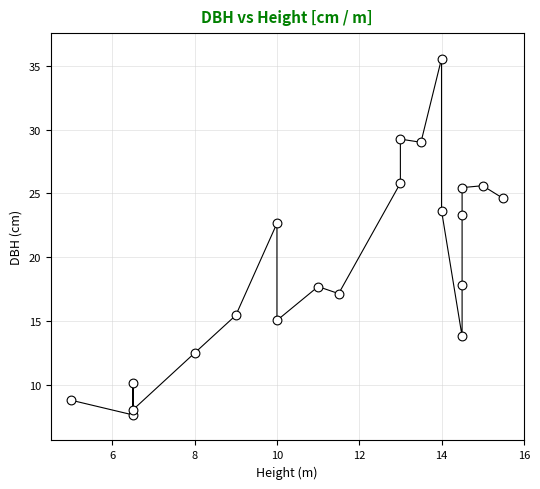

What is the range of Y values (max minus min)?

27.9